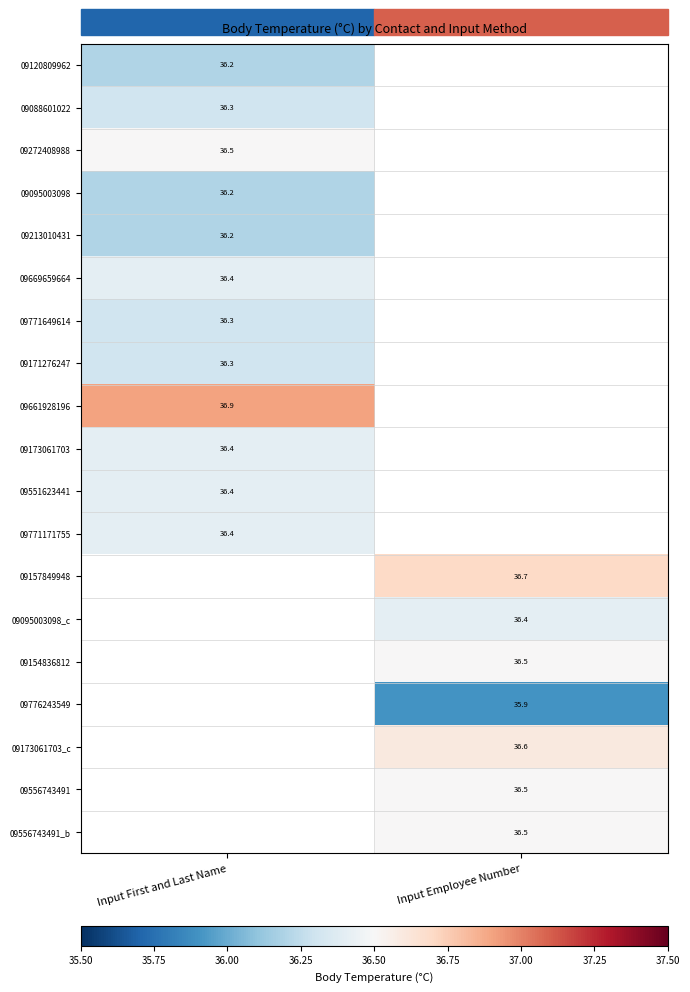

True or false: 09661928196 has a value of 66.1 at Input First and Last Name.

False